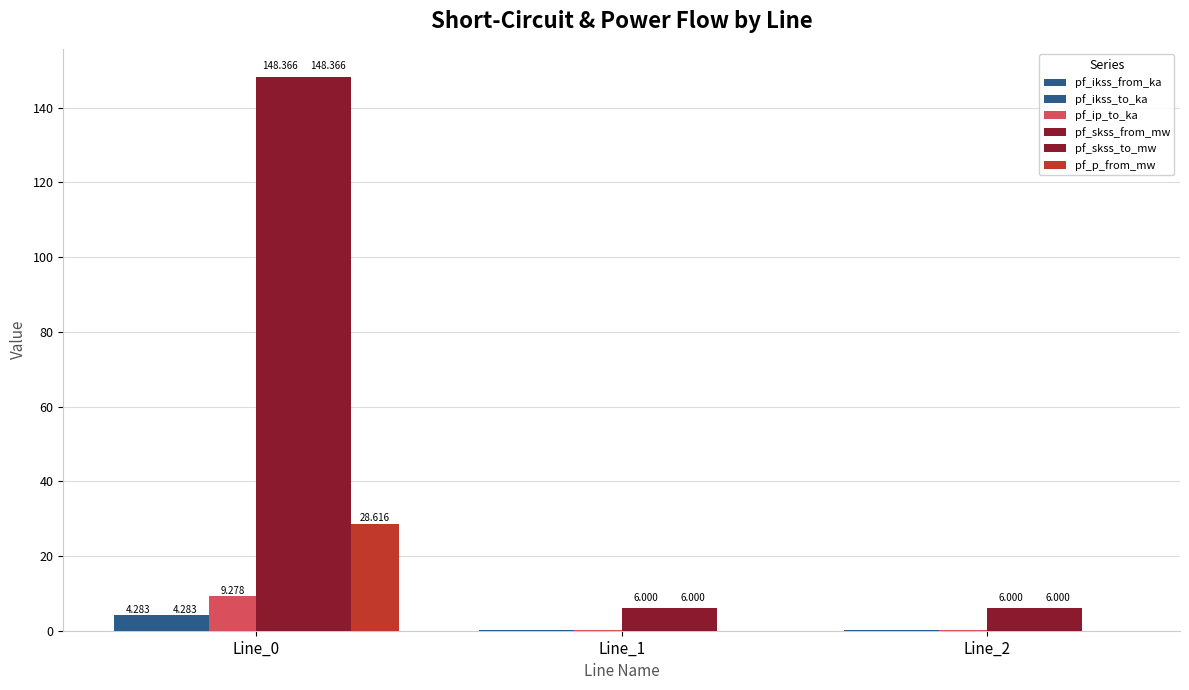

What is the total value across all series at Line_2?

12.6